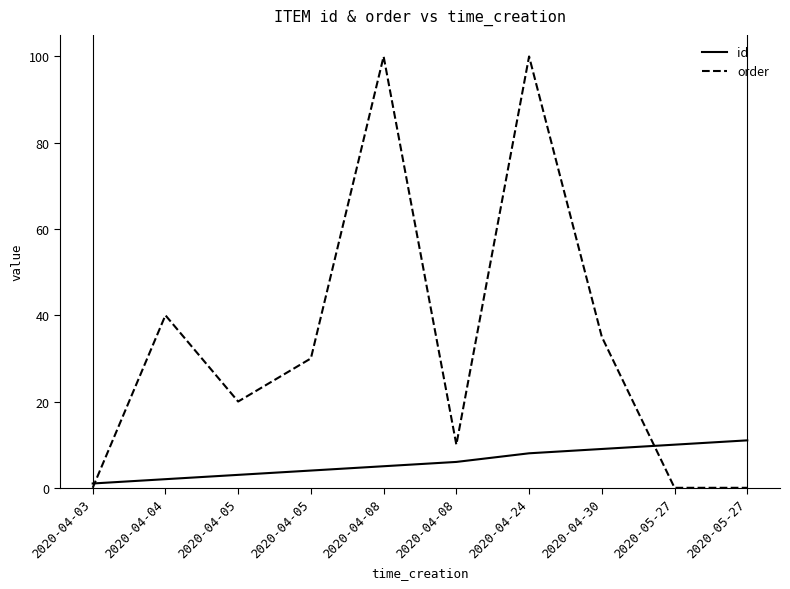

Between 2020-04-05 and 2020-04-05, which series saw the biggest shift?

order